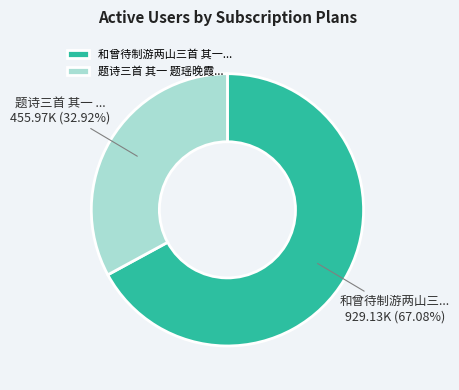

Which slice is the smallest?

题诗三首 其一 题瑶晚霞...